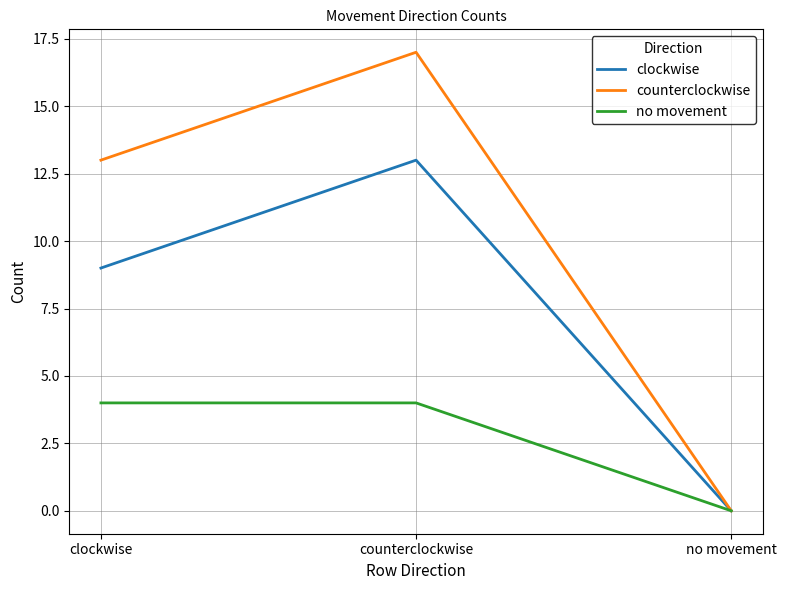

What is the difference between the highest and lowest values at counterclockwise?

13